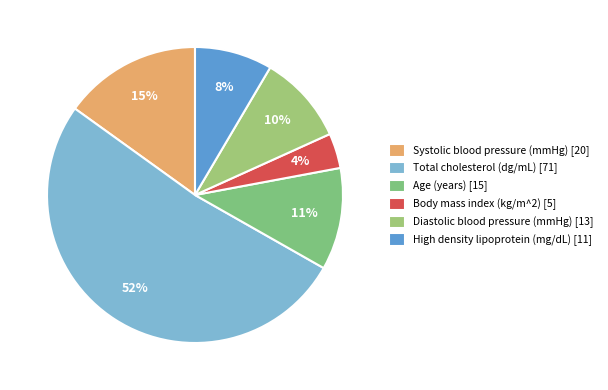

To the nearest percent, what is the difference between the Total cholesterol (dg/mL) and Diastolic blood pressure (mmHg) slice percentages?

42%